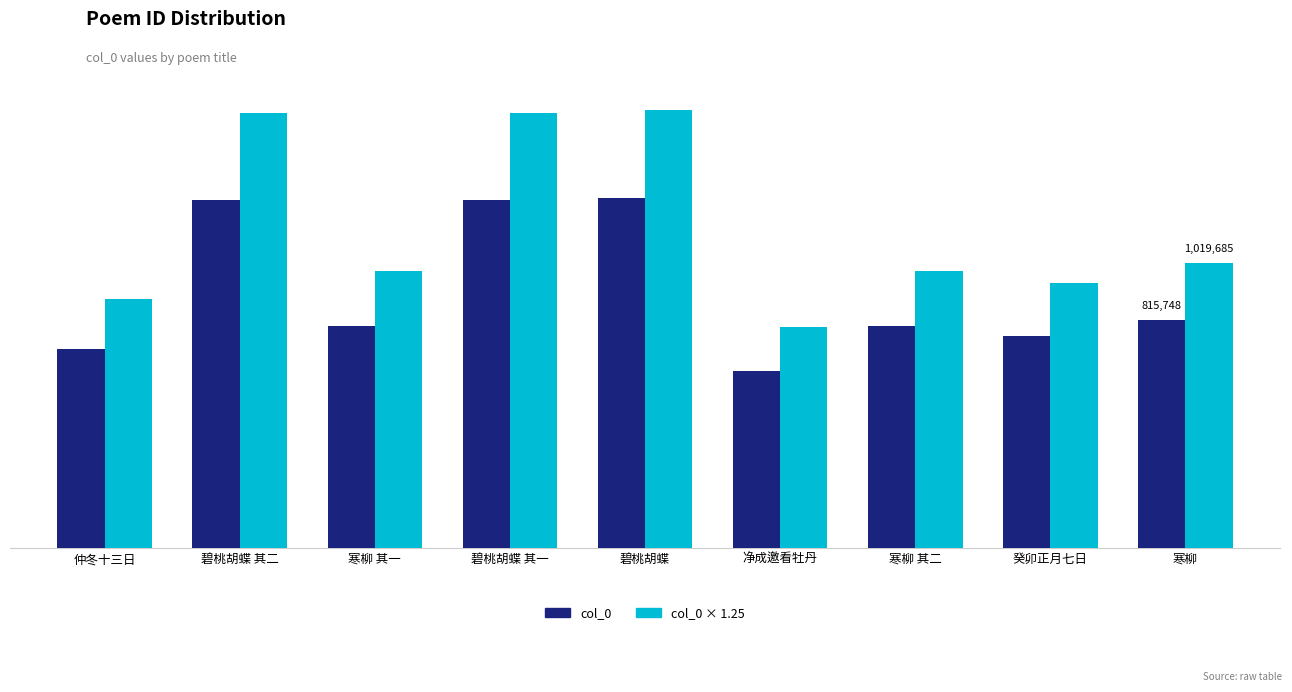

Does the chart contain any negative values?

No